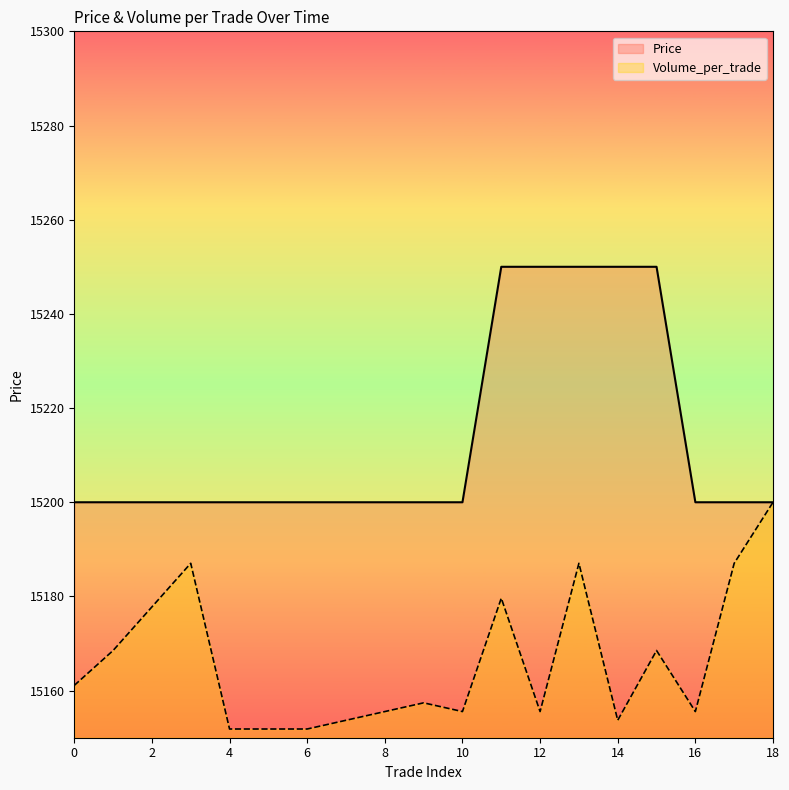

What is the smallest value displayed?

15151.9